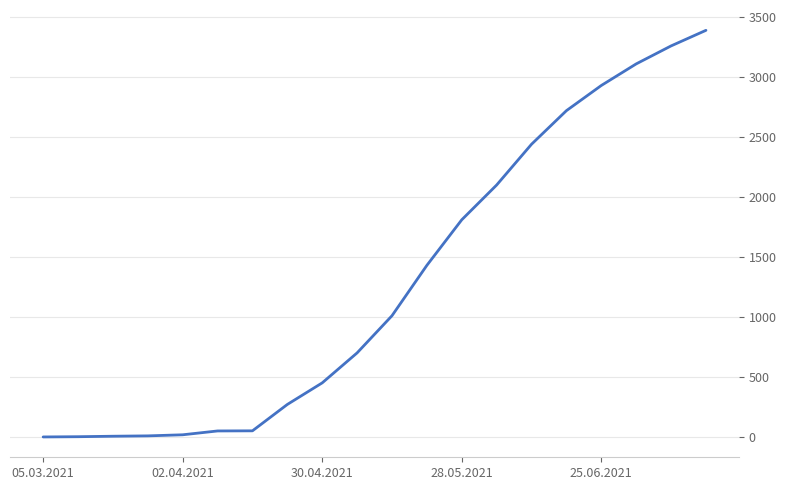

What is the maximum value shown in the chart?

3392